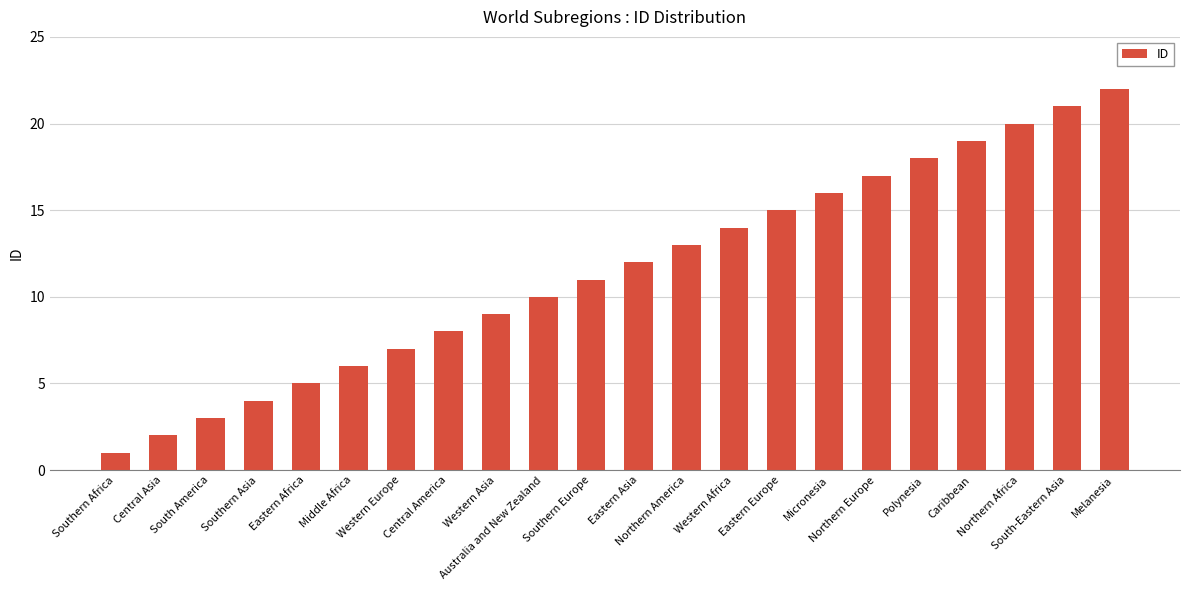

What is the sum of the values at Western Asia and Polynesia?

27